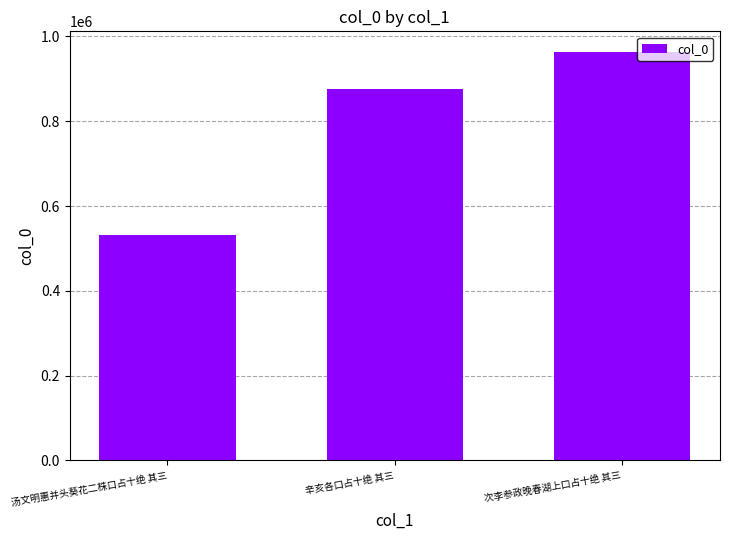

How many bars are there in total?

3